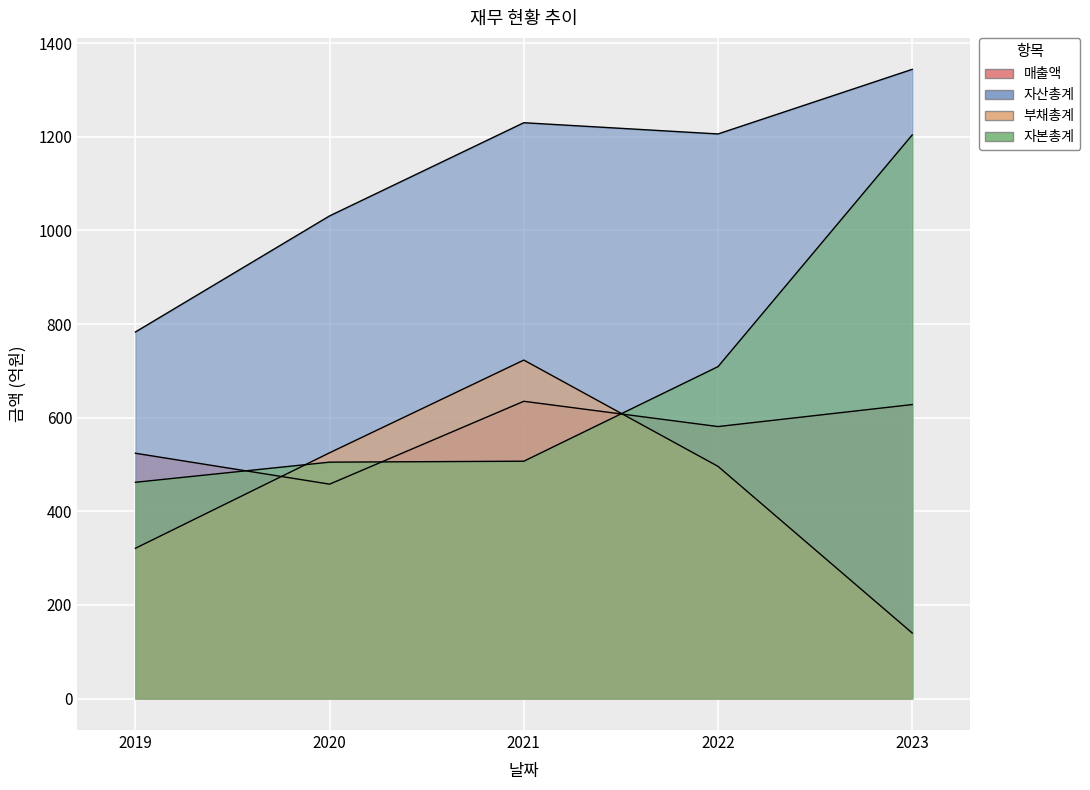

In 자산총계, how many points are higher than both neighbors (excluding endpoints)?

1